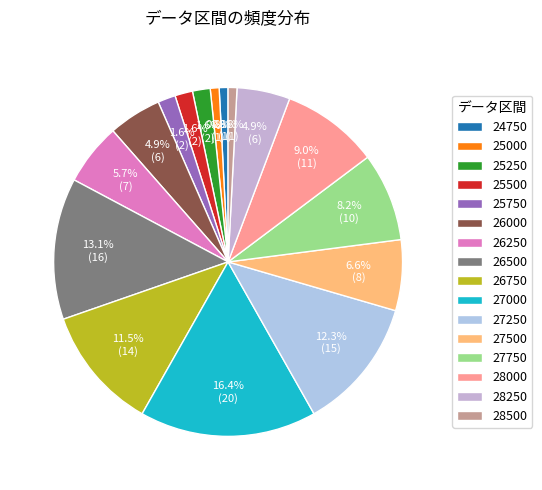

Which has a higher value, 27000 or 27750?

27000